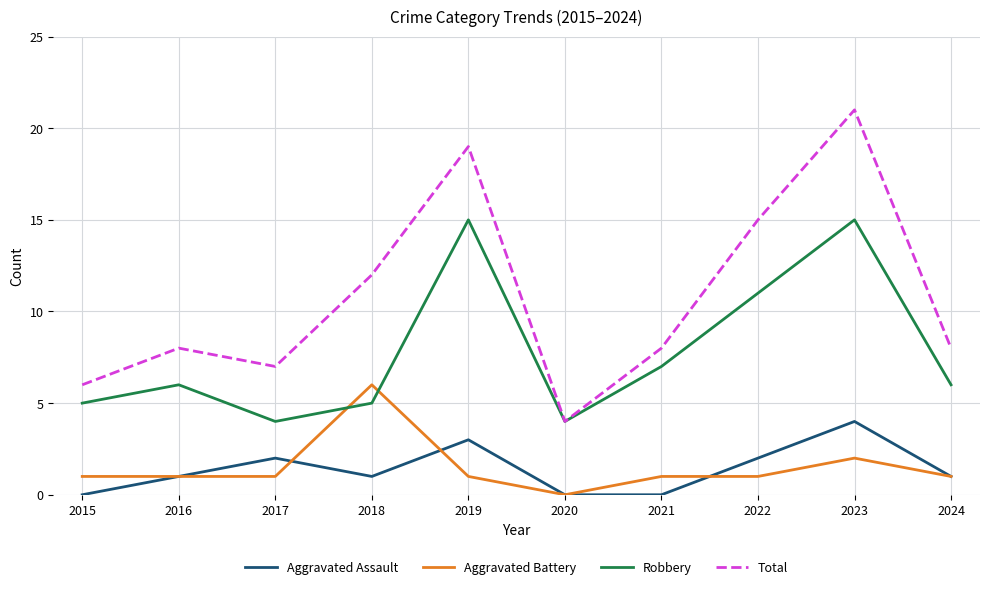

The Aggravated Assault series shows 2 at 2022. True or false?

True